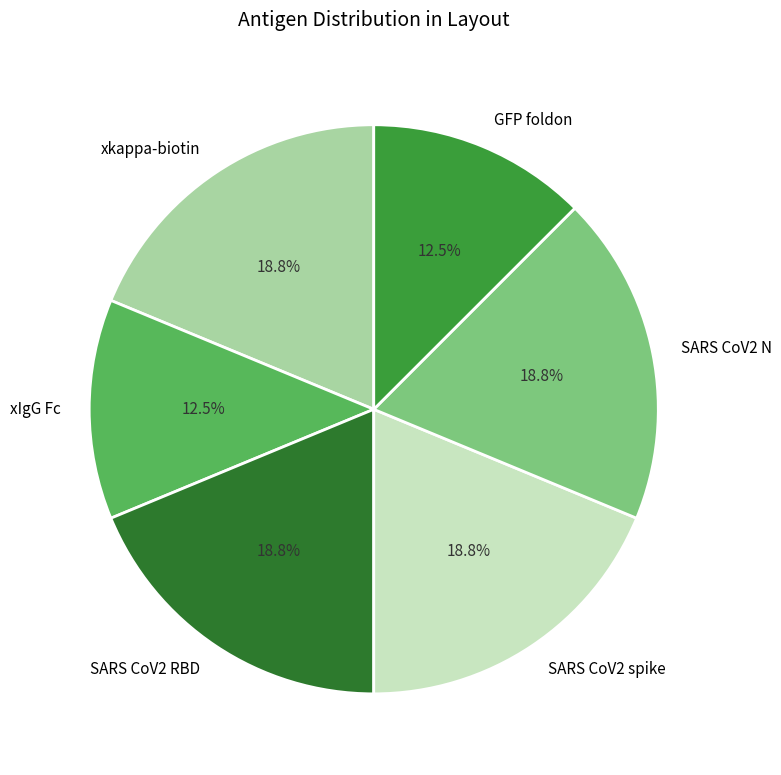

Between SARS CoV2 N and xIgG Fc, which is larger?

SARS CoV2 N